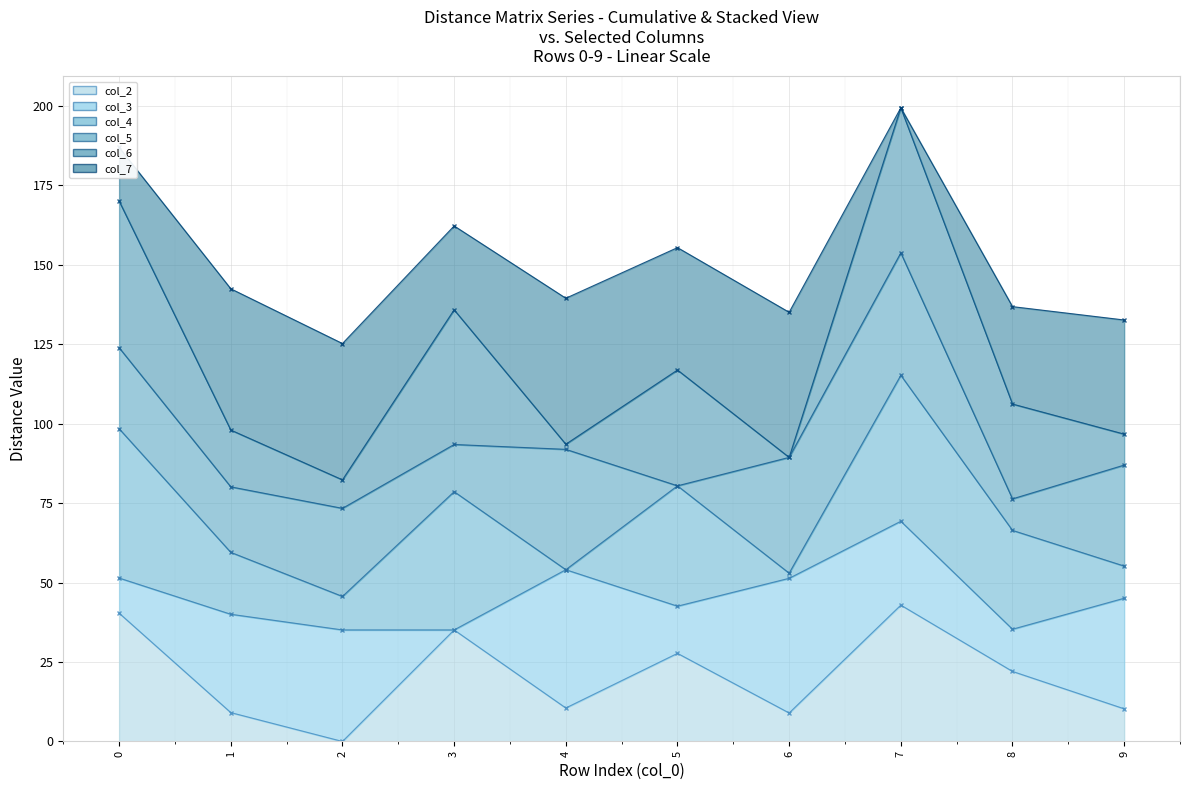

At which label is col_6 - line closest to 140?

3